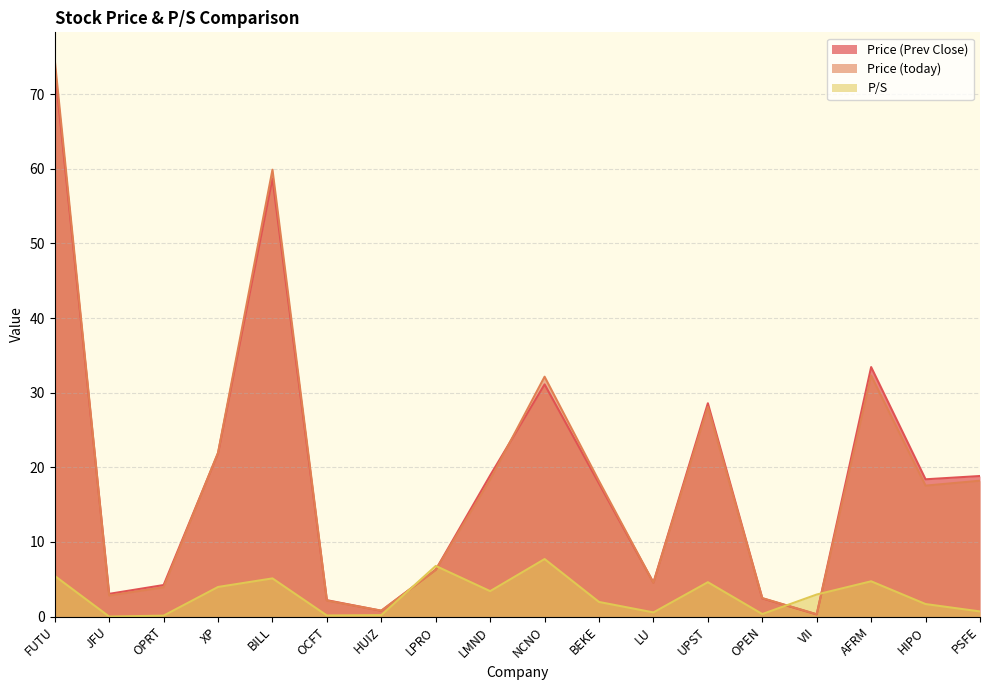

The Price (Prev Close) series shows 31.4 at BEKE. True or false?

False